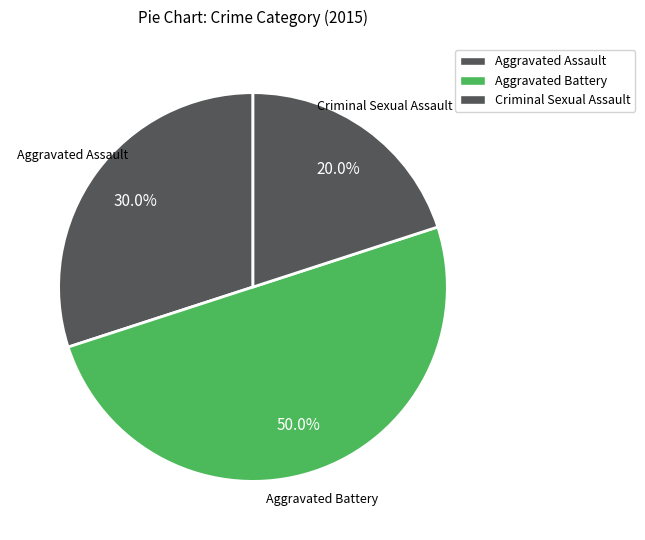

How many segments does this pie chart have?

3